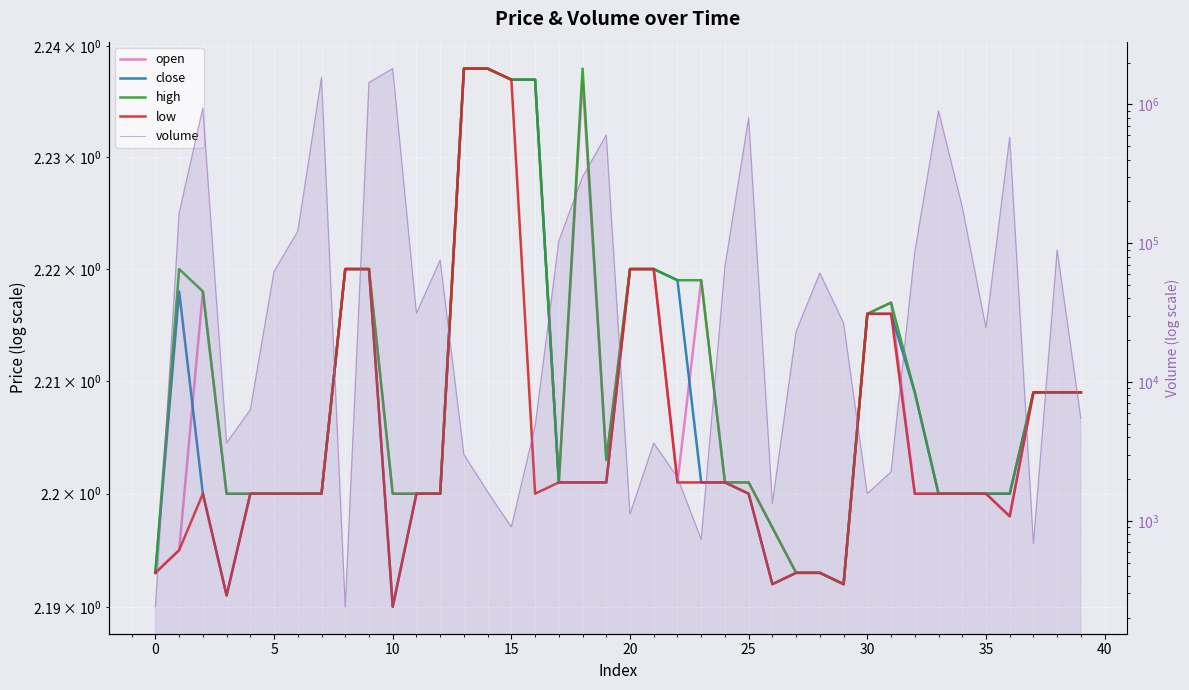

Which has a higher value, 27 or 16?

16